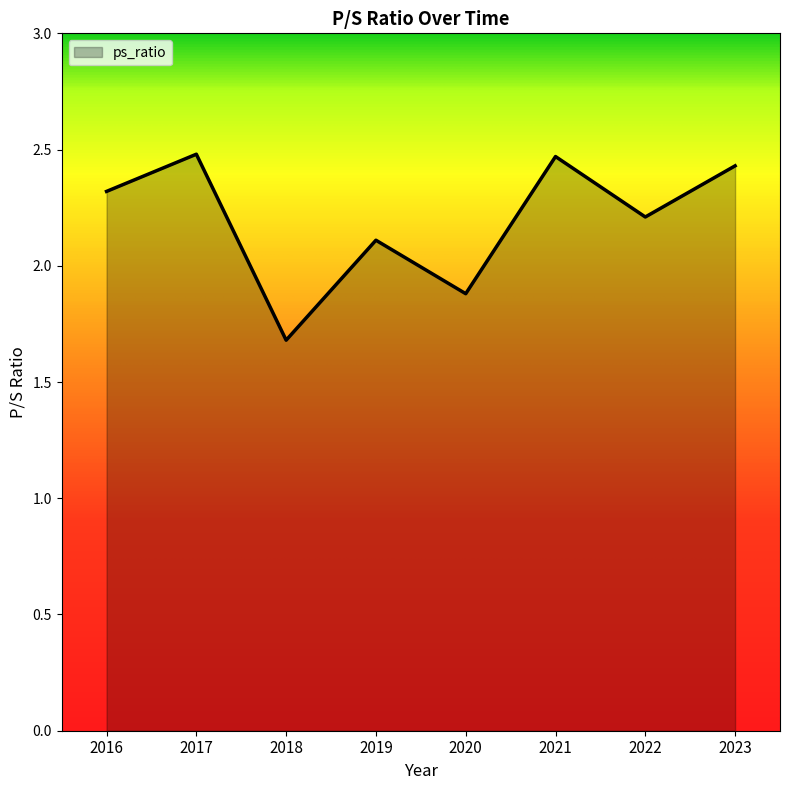

What is the maximum value shown in the chart?

2.5